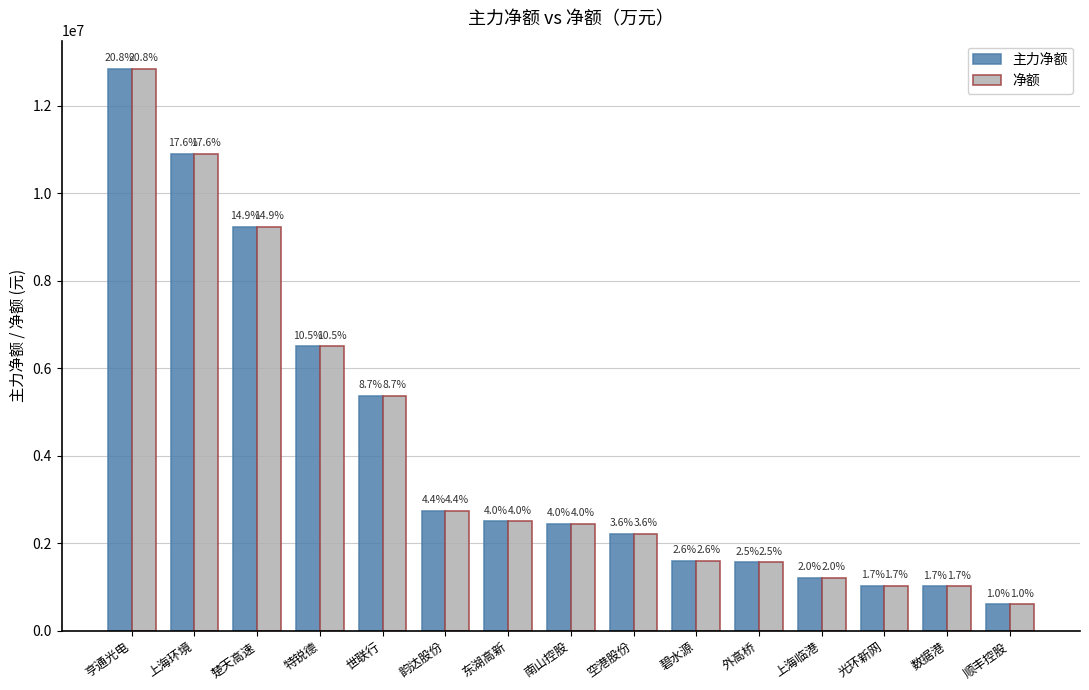

At which category does the chart reach its minimum across all series?

顺丰控股